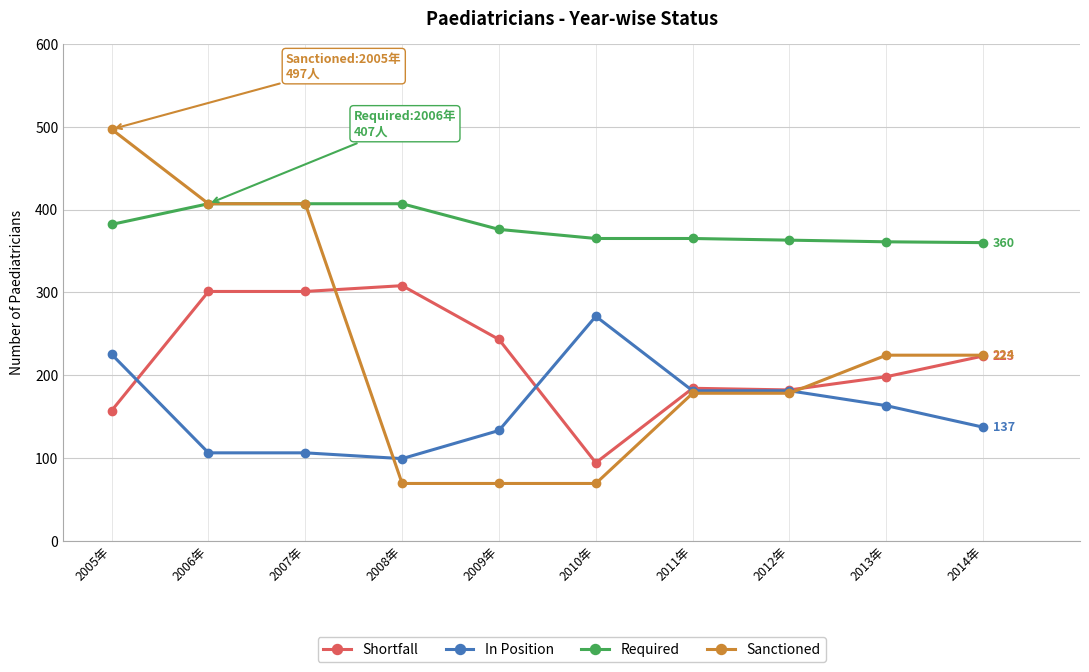

At which label does In Position reach its peak?

2010年